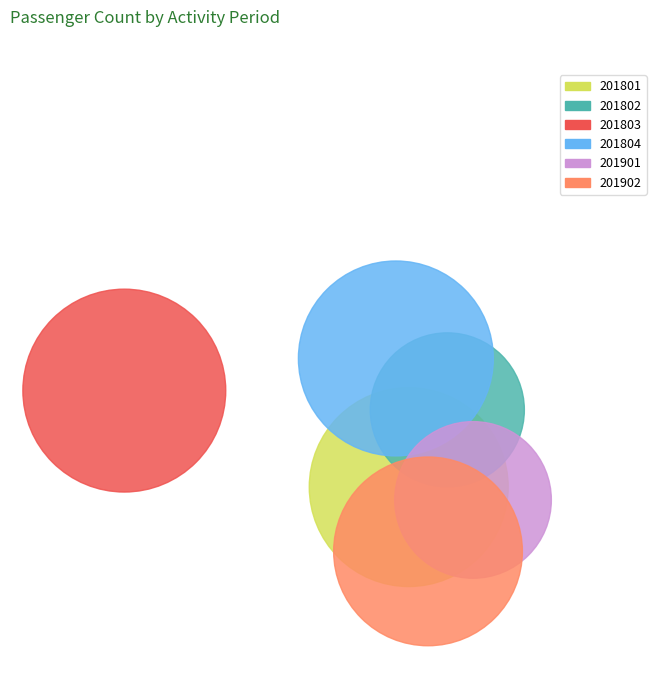

The 201801 slice represents 8% of the pie. True or false?

False